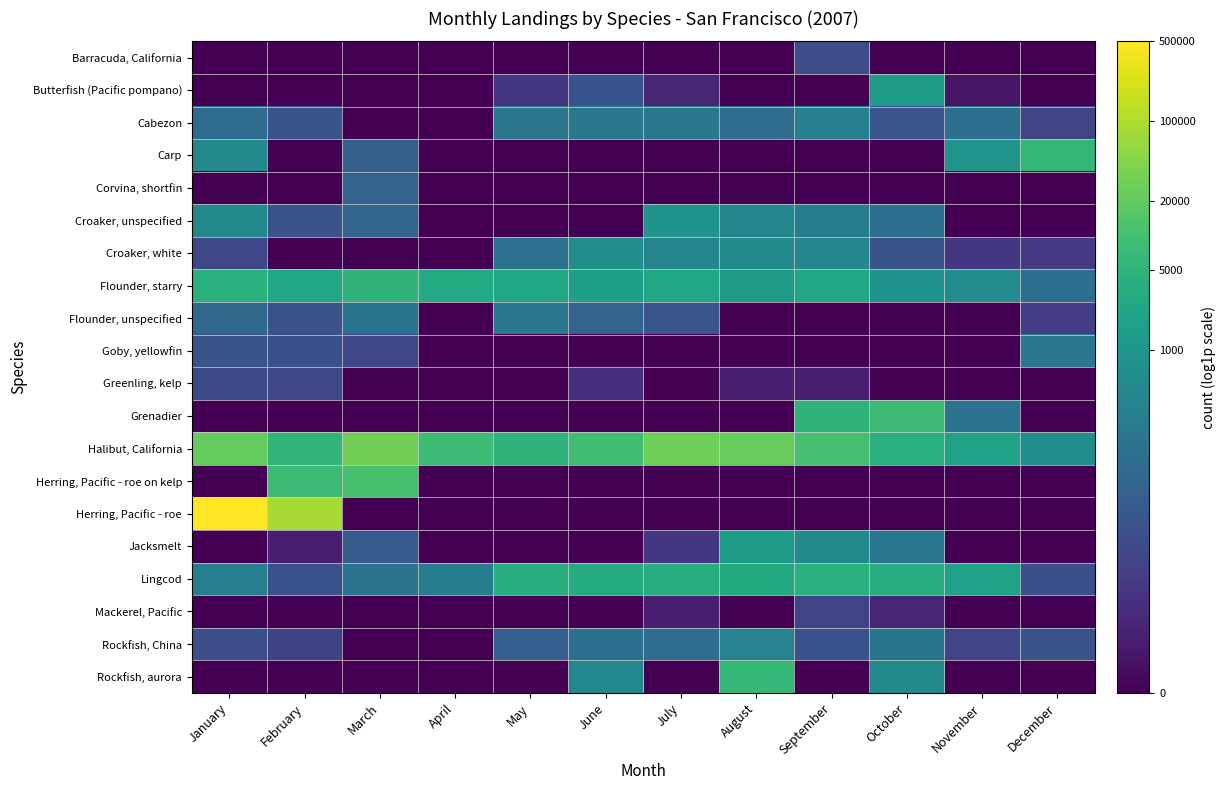

What is the total value across all series at April?

22.5